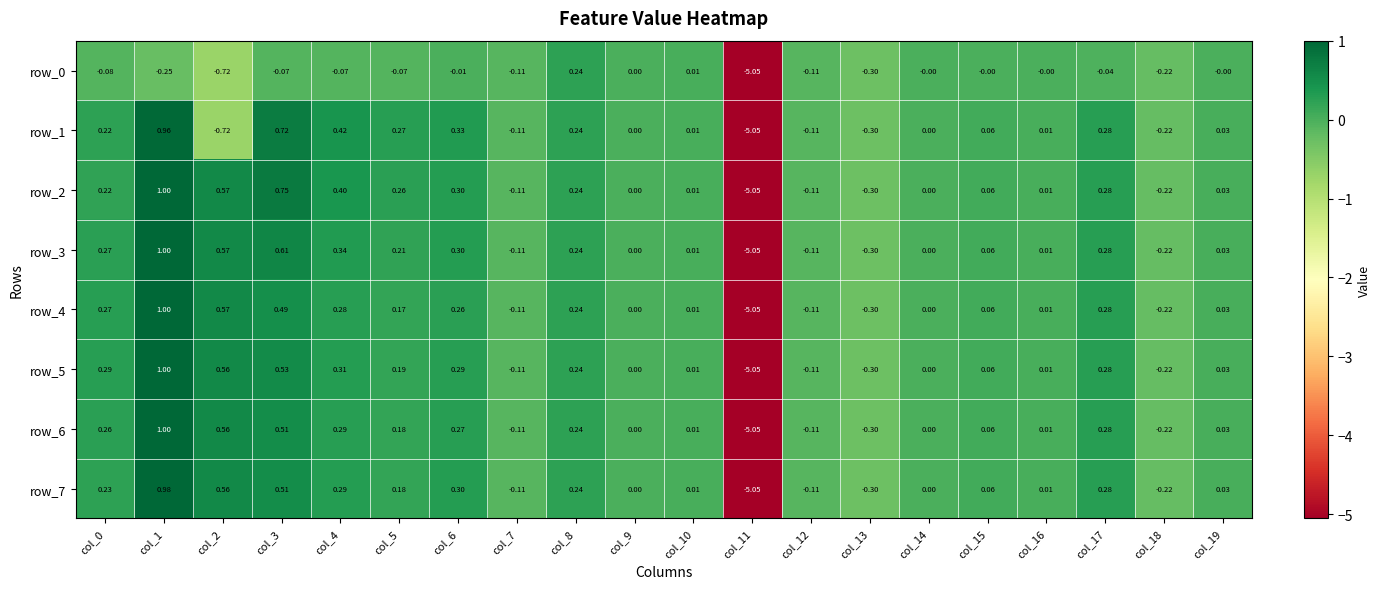

What is the sum of all row_1 values?

-3.0